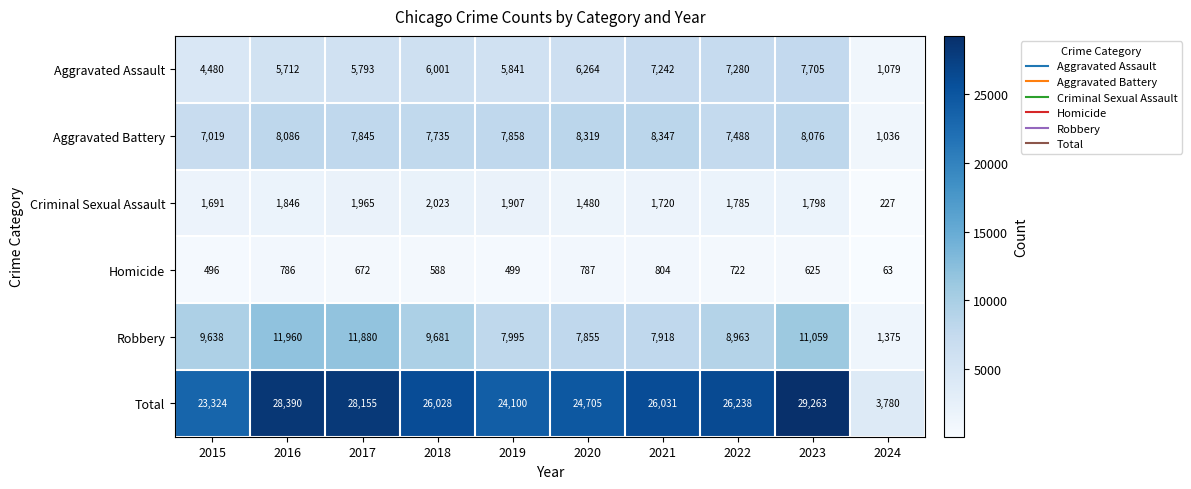

What is the spread (max minus min) of values at 2018?

25440